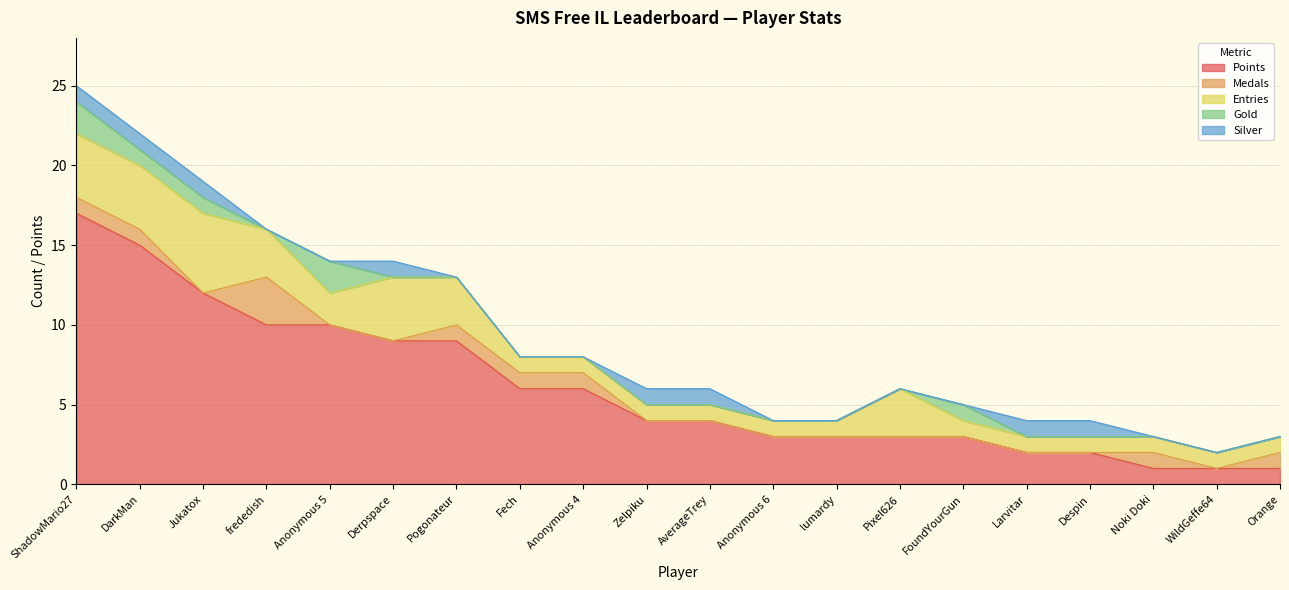

True or false: Silver has a value of 0 at Pogonateur.

False